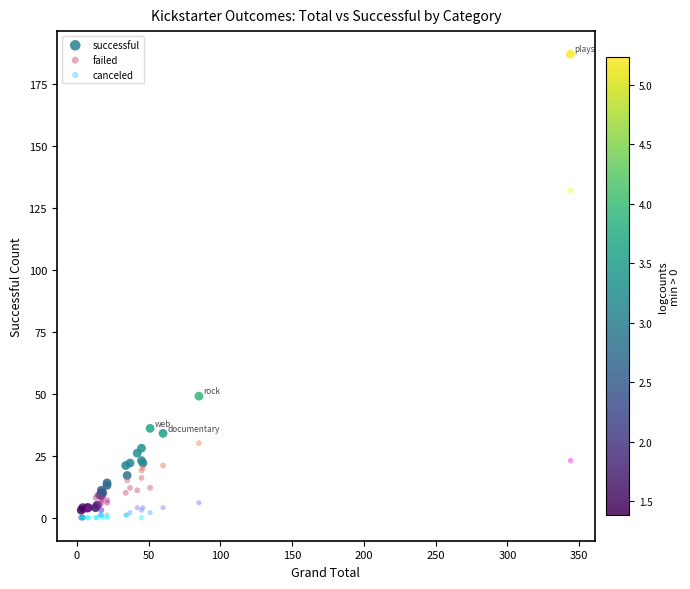

In the successful series, what Y value is closest to 95?

49